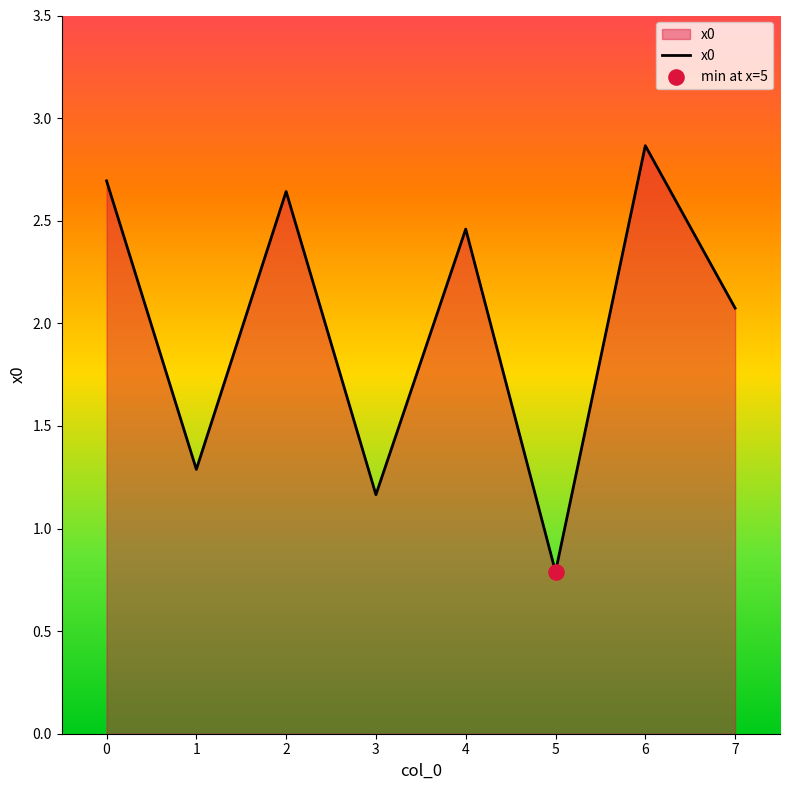

Which has a higher value, 4 or 5?

4